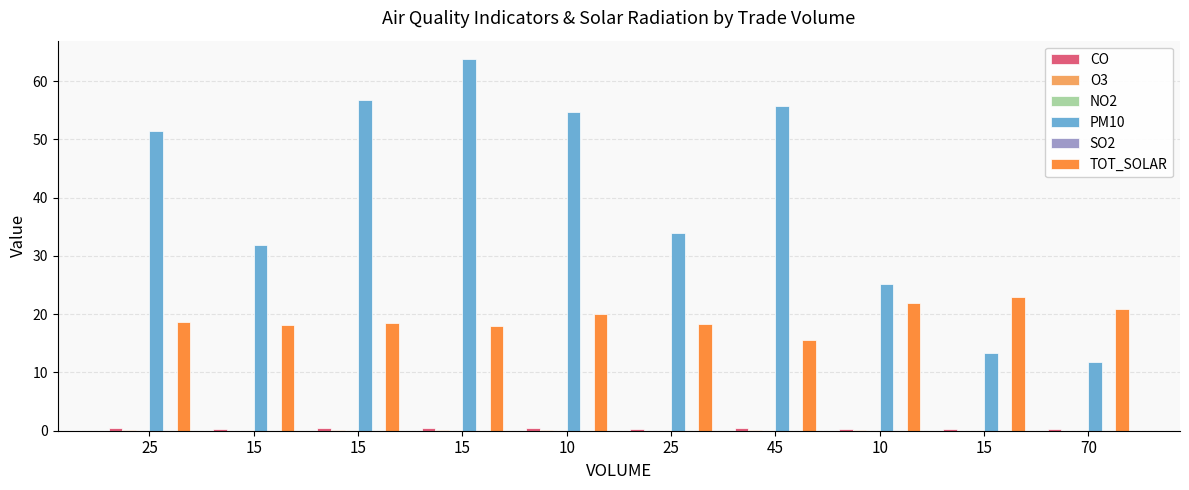

The value of NO2 at 15 is 0.0. True or false?

True